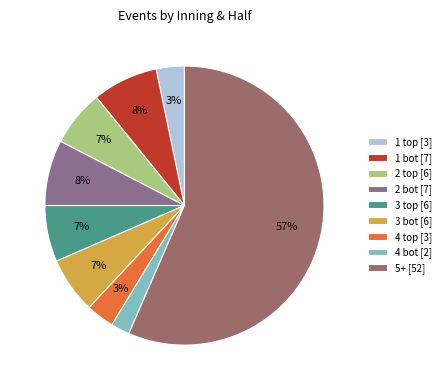

Does any single category account for the majority?

Yes